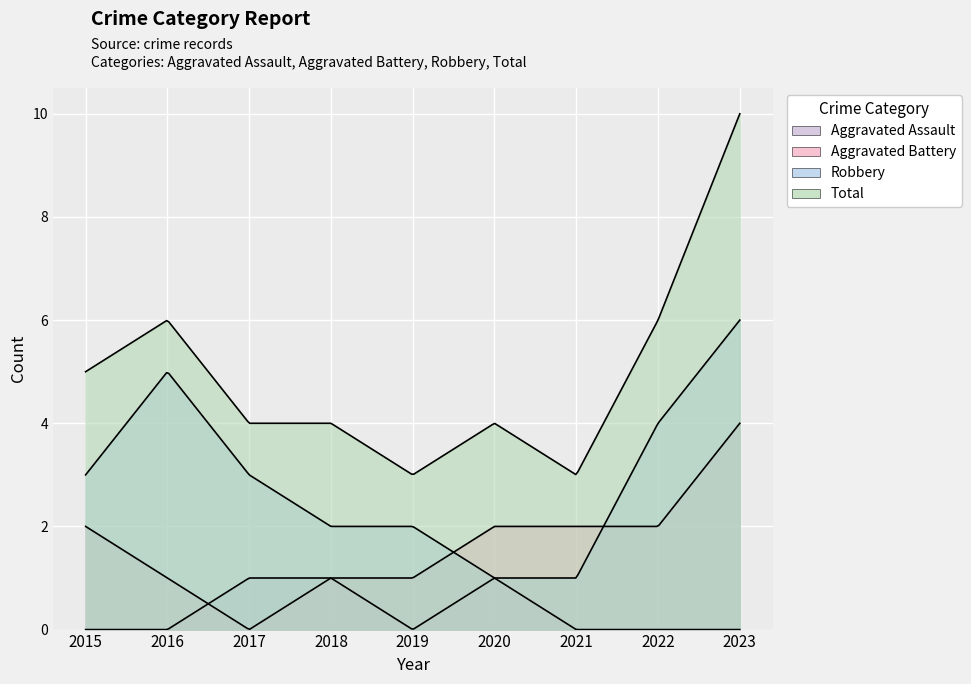

Count the Aggravated Assault values in the range 0 to 1.

9